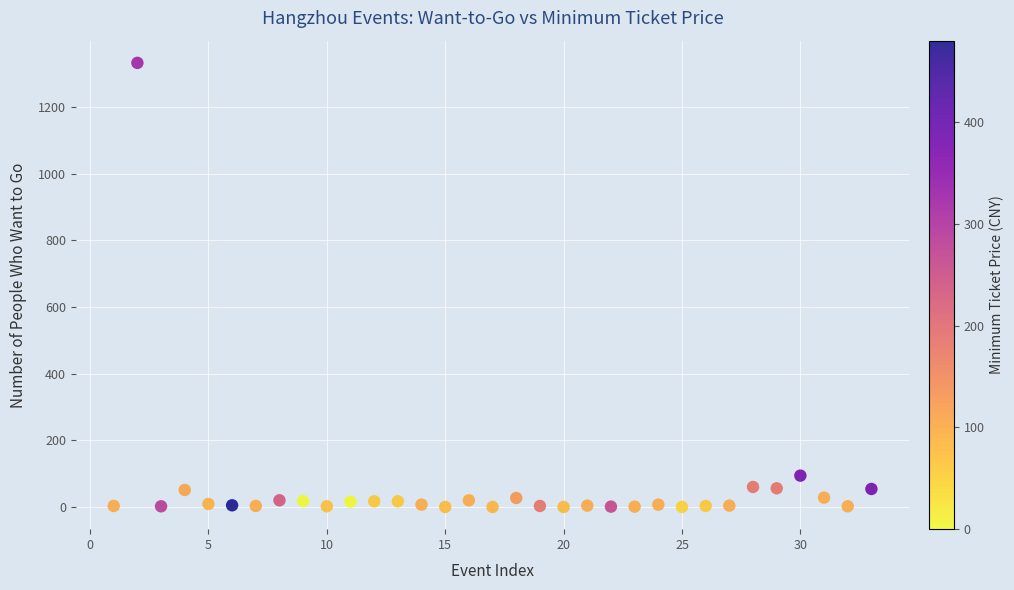

What Y value in the scatter plot is closest to 666?

94